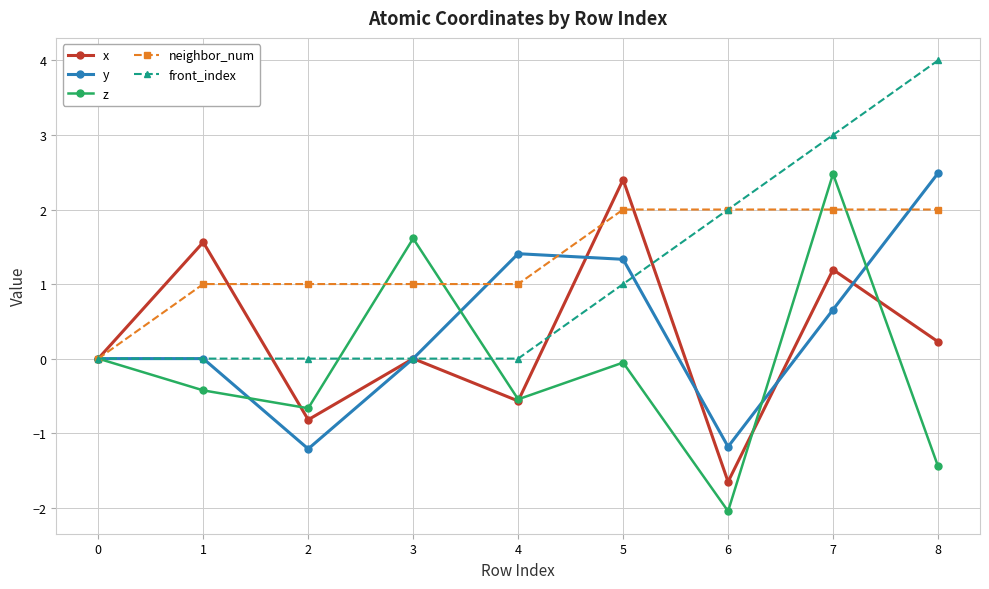

What is the difference between the y values at 8 and 1?

2.5